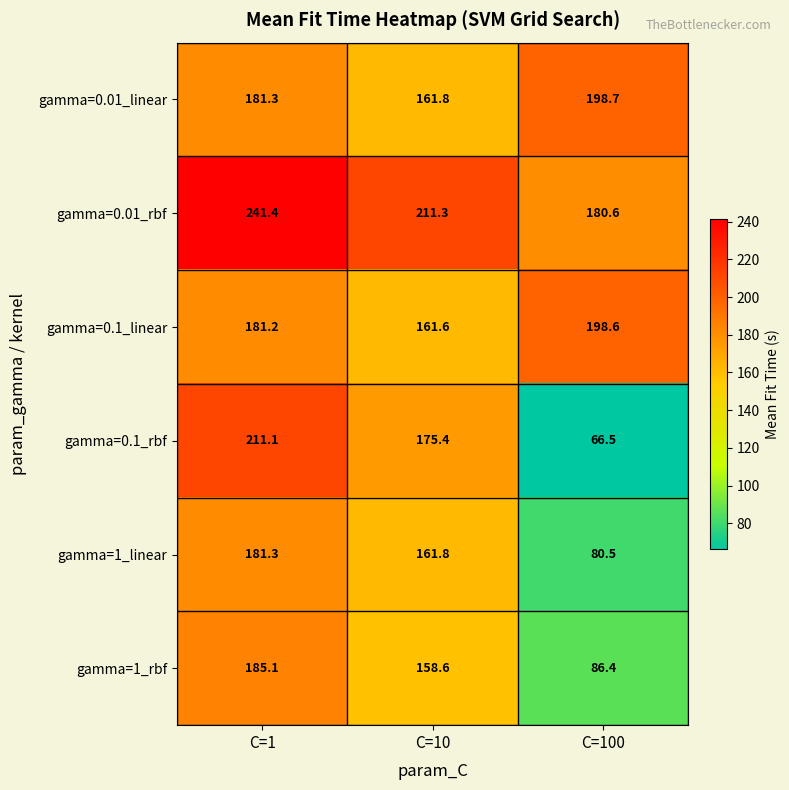

Reading right to left, list all the values displayed in this chart.

gamma=0.01_linear: C=100=198.7	C=10=161.8	C=1=181.3
gamma=0.01_rbf: C=100=180.6	C=10=211.3	C=1=241.4
gamma=0.1_linear: C=100=198.6	C=10=161.6	C=1=181.2
gamma=0.1_rbf: C=100=66.5	C=10=175.4	C=1=211.1
gamma=1_linear: C=100=80.5	C=10=161.8	C=1=181.3
gamma=1_rbf: C=100=86.4	C=10=158.6	C=1=185.1